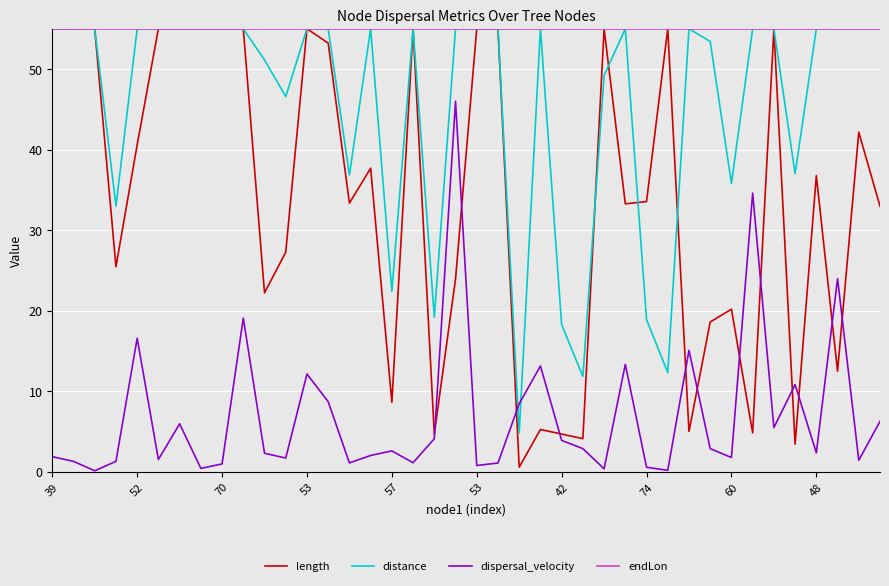

Which series has the largest range (max minus min)?

length